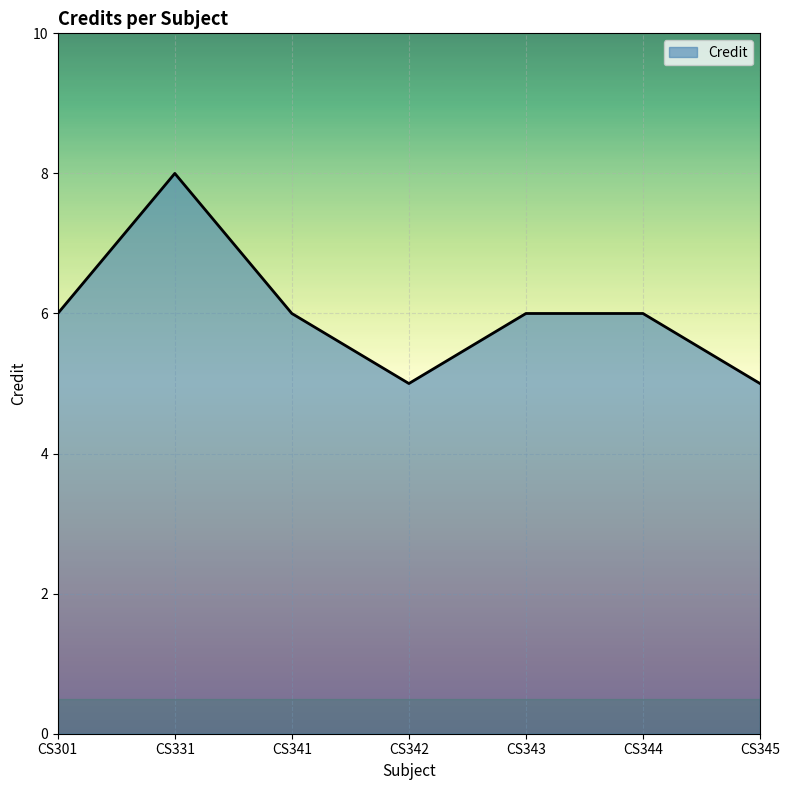

What is the smallest value displayed?

5